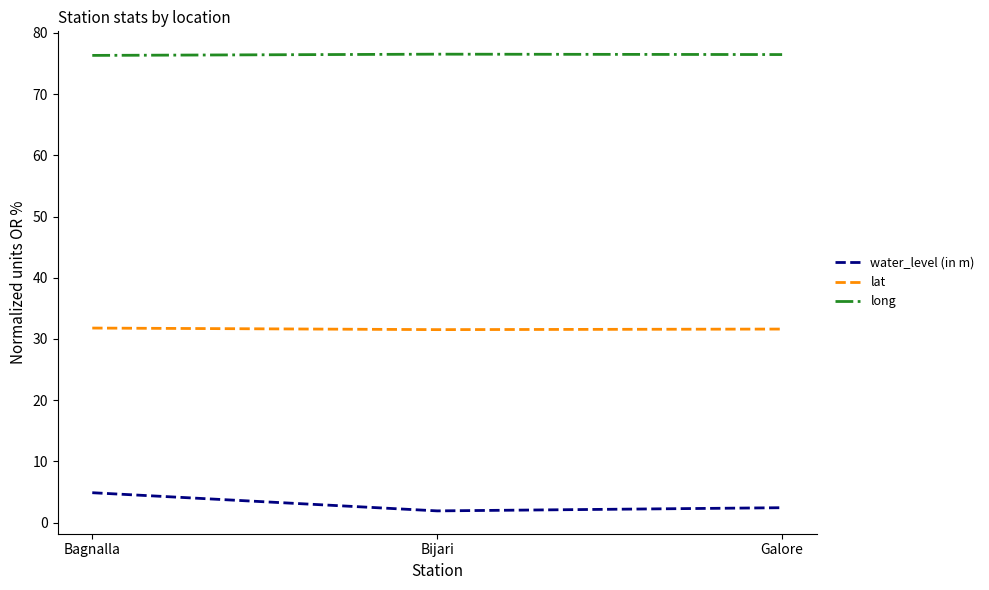

Is it true that long equals 124.7 at Bijari?

False